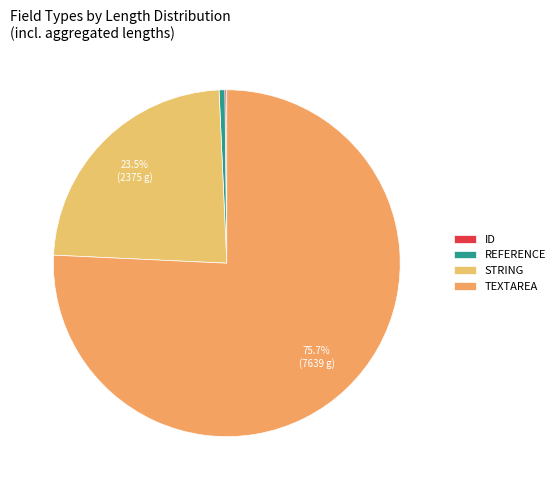

Does any single category account for the majority?

Yes